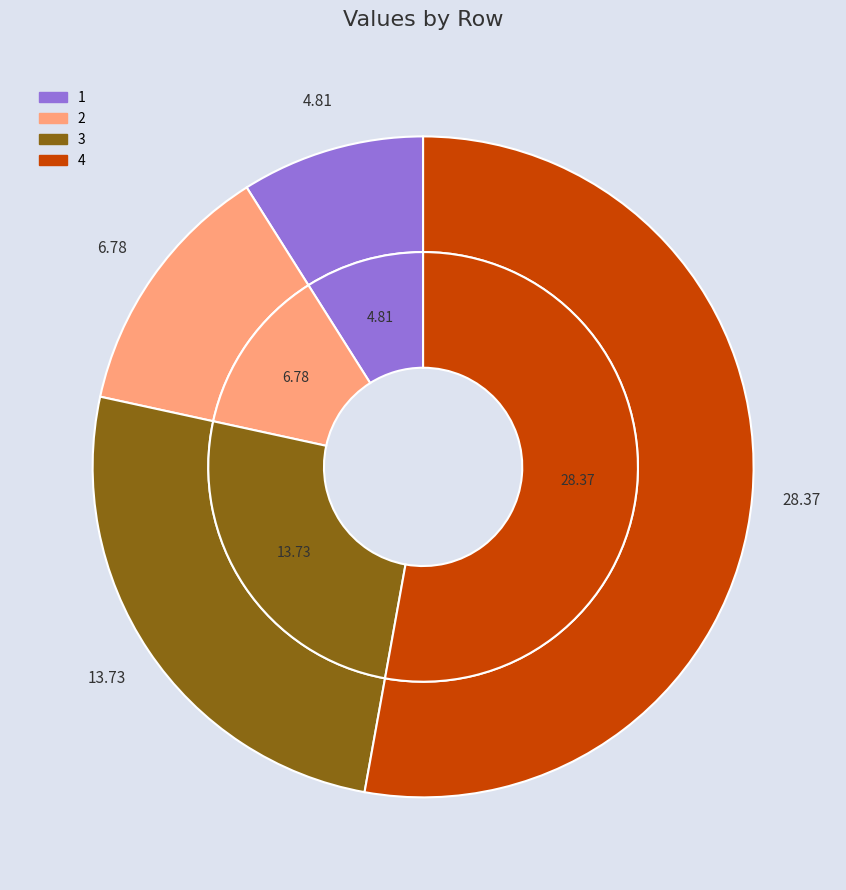

What is the change in value from 2 to 4?

+21.6